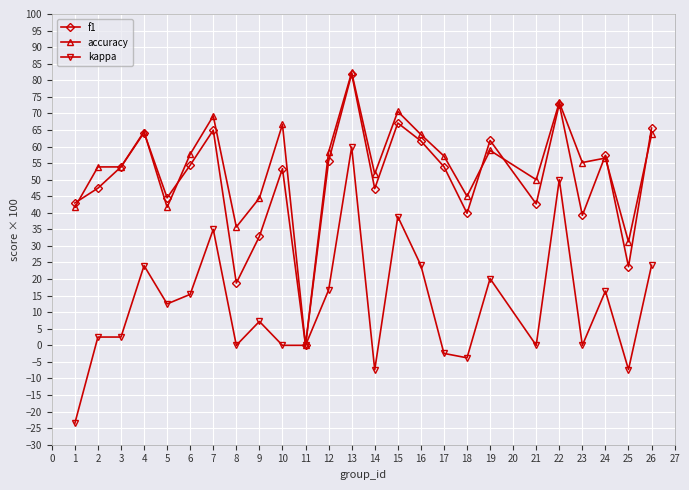

What is the total value across all series at 21?

92.7